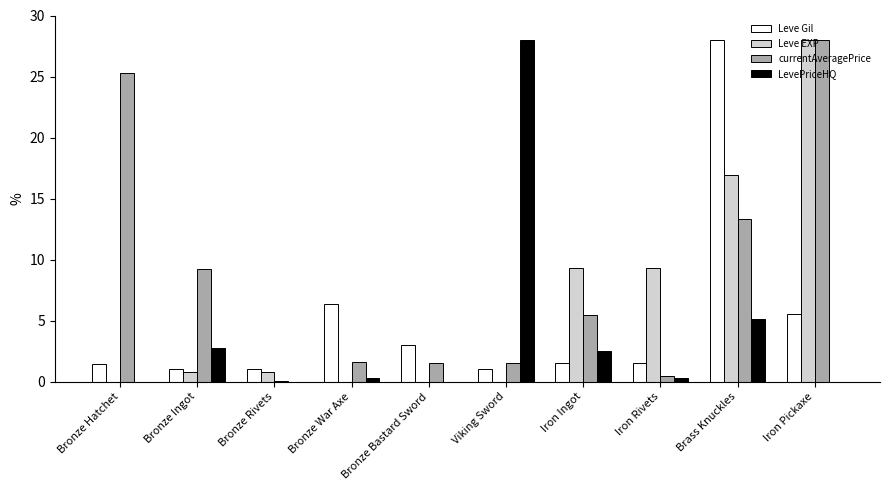

Which series has the largest total across all categories?

currentAveragePrice